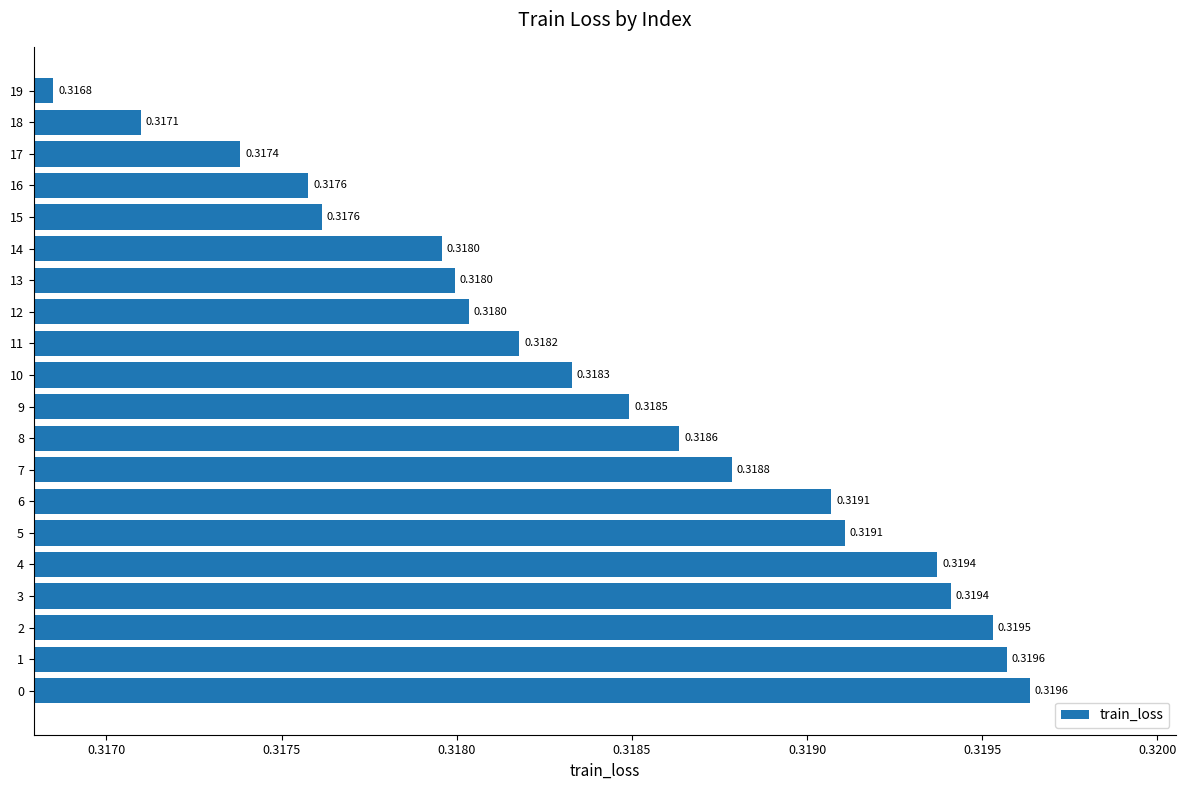

Is it true that the value at 10 is 0.4?

False